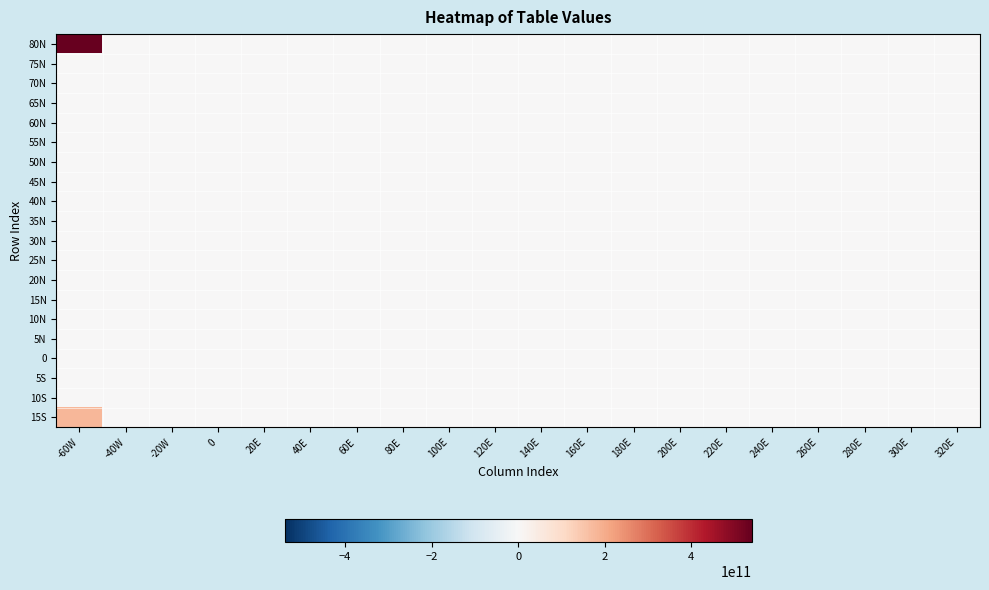

Reading left to right, extract all data points from this chart.

80N: -60W=540000000000	-40W=0	-20W=0	0=0	20E=0	40E=0	60E=0	80E=0	100E=0	120E=0	140E=0	160E=0	180E=0	200E=0	220E=0	240E=0	260E=0	280E=0	300E=0	320E=0
75N: -60W=0	-40W=0	-20W=0	0=0	20E=0	40E=0	60E=0	80E=0	100E=0	120E=0	140E=0	160E=0	180E=0	200E=0	220E=0	240E=0	260E=0	280E=0	300E=0	320E=0
70N: -60W=0	-40W=0	-20W=0	0=0	20E=0	40E=0	60E=0	80E=0	100E=0	120E=0	140E=0	160E=0	180E=0	200E=0	220E=0	240E=0	260E=0	280E=0	300E=0	320E=0
65N: -60W=0	-40W=0	-20W=0	0=0	20E=0	40E=0	60E=0	80E=0	100E=0	120E=0	140E=0	160E=0	180E=0	200E=0	220E=0	240E=0	260E=0	280E=0	300E=0	320E=0
60N: -60W=0	-40W=0	-20W=0	0=0	20E=0	40E=0	60E=0	80E=0	100E=0	120E=0	140E=0	160E=0	180E=0	200E=0	220E=0	240E=0	260E=0	280E=0	300E=0	320E=0
55N: -60W=0	-40W=0	-20W=0	0=0	20E=0	40E=0	60E=0	80E=0	100E=0	120E=0	140E=0	160E=0	180E=0	200E=0	220E=0	240E=0	260E=0	280E=0	300E=0	320E=0
50N: -60W=0	-40W=0	-20W=0	0=0	20E=0	40E=0	60E=0	80E=0	100E=0	120E=0	140E=0	160E=0	180E=0	200E=0	220E=0	240E=0	260E=0	280E=0	300E=0	320E=0
45N: -60W=0	-40W=0	-20W=0	0=0	20E=0	40E=0	60E=0	80E=0	100E=0	120E=0	140E=0	160E=0	180E=0	200E=0	220E=0	240E=0	260E=0	280E=0	300E=0	320E=0
40N: -60W=0	-40W=0	-20W=0	0=0	20E=0	40E=0	60E=0	80E=0	100E=0	120E=0	140E=0	160E=0	180E=0	200E=0	220E=0	240E=0	260E=0	280E=0	300E=0	320E=0
35N: -60W=0	-40W=0	-20W=0	0=0	20E=0	40E=0	60E=0	80E=0	100E=0	120E=0	140E=0	160E=0	180E=0	200E=0	220E=0	240E=0	260E=0	280E=0	300E=0	320E=0
30N: -60W=0	-40W=0	-20W=0	0=0	20E=0	40E=0	60E=0	80E=0	100E=0	120E=0	140E=0	160E=0	180E=0	200E=0	220E=0	240E=0	260E=0	280E=0	300E=0	320E=0
25N: -60W=0	-40W=0	-20W=0	0=0	20E=0	40E=0	60E=0	80E=0	100E=0	120E=0	140E=0	160E=0	180E=0	200E=0	220E=0	240E=0	260E=0	280E=0	300E=0	320E=0
20N: -60W=0	-40W=0	-20W=0	0=0	20E=0	40E=0	60E=0	80E=0	100E=0	120E=0	140E=0	160E=0	180E=0	200E=0	220E=0	240E=0	260E=0	280E=0	300E=0	320E=0
15N: -60W=0	-40W=0	-20W=0	0=0	20E=0	40E=0	60E=0	80E=0	100E=0	120E=0	140E=0	160E=0	180E=0	200E=0	220E=0	240E=0	260E=0	280E=0	300E=0	320E=0
10N: -60W=0	-40W=0	-20W=0	0=0	20E=0	40E=0	60E=0	80E=0	100E=0	120E=0	140E=0	160E=0	180E=0	200E=0	220E=0	240E=0	260E=0	280E=0	300E=0	320E=0
5N: -60W=0	-40W=0	-20W=0	0=0	20E=0	40E=0	60E=0	80E=0	100E=0	120E=0	140E=0	160E=0	180E=0	200E=0	220E=0	240E=0	260E=0	280E=0	300E=0	320E=0
0: -60W=0	-40W=0	-20W=0	0=0	20E=0	40E=0	60E=0	80E=0	100E=0	120E=0	140E=0	160E=0	180E=0	200E=0	220E=0	240E=0	260E=0	280E=0	300E=0	320E=0
5S: -60W=0	-40W=0	-20W=0	0=0	20E=0	40E=0	60E=0	80E=0	100E=0	120E=0	140E=0	160E=0	180E=0	200E=0	220E=0	240E=0	260E=0	280E=0	300E=0	320E=0
10S: -60W=0	-40W=0	-20W=0	0=0	20E=0	40E=0	60E=0	80E=0	100E=0	120E=0	140E=0	160E=0	180E=0	200E=0	220E=0	240E=0	260E=0	280E=0	300E=0	320E=0
15S: -60W=180000000000	-40W=0	-20W=0	0=0	20E=0	40E=0	60E=0	80E=0	100E=0	120E=0	140E=0	160E=0	180E=0	200E=0	220E=0	240E=0	260E=0	280E=0	300E=0	320E=0